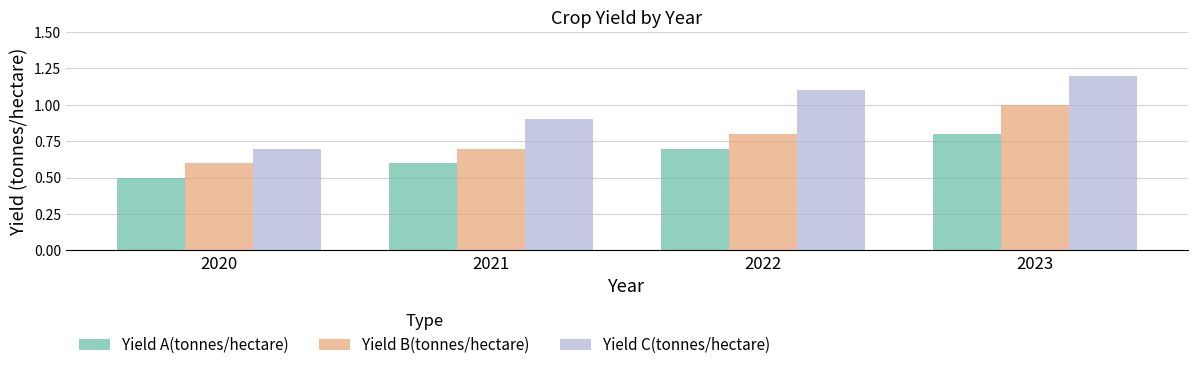

The Yield B(tonnes/hectare) series shows 1.2 at 2021. True or false?

False